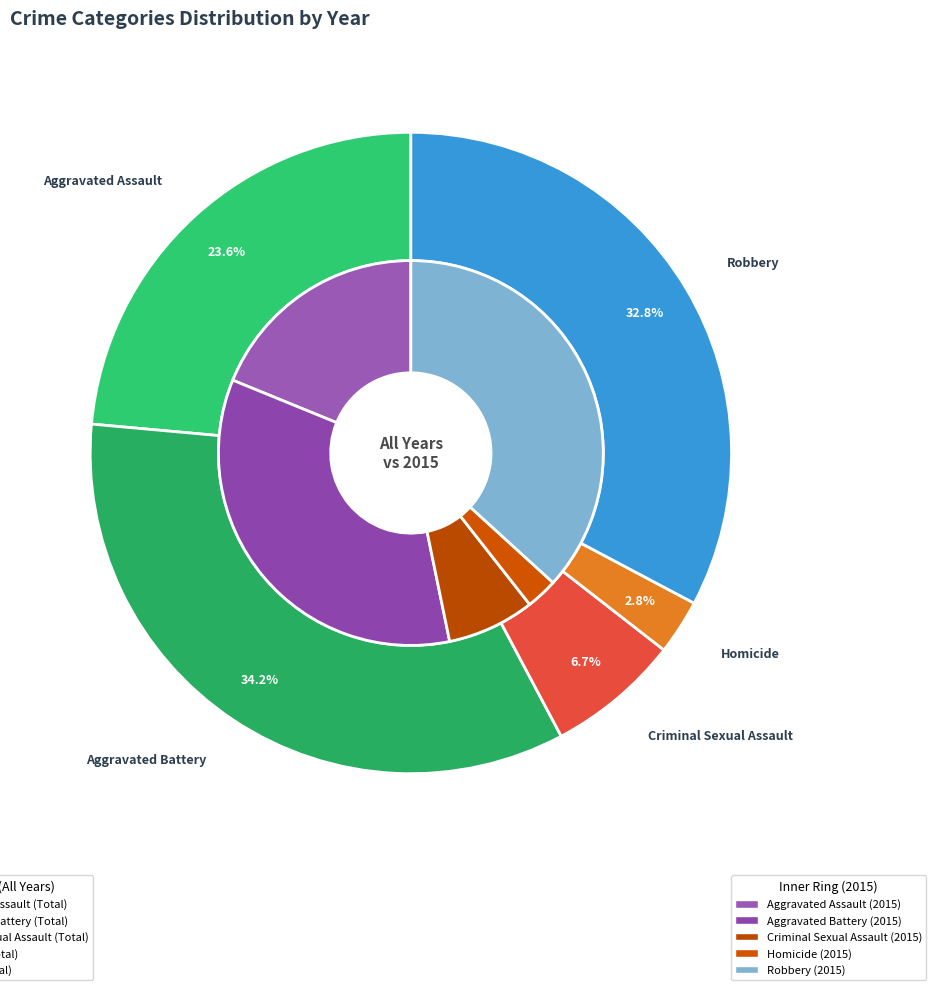

True or false: 6 accounts for 27% of the total.

False